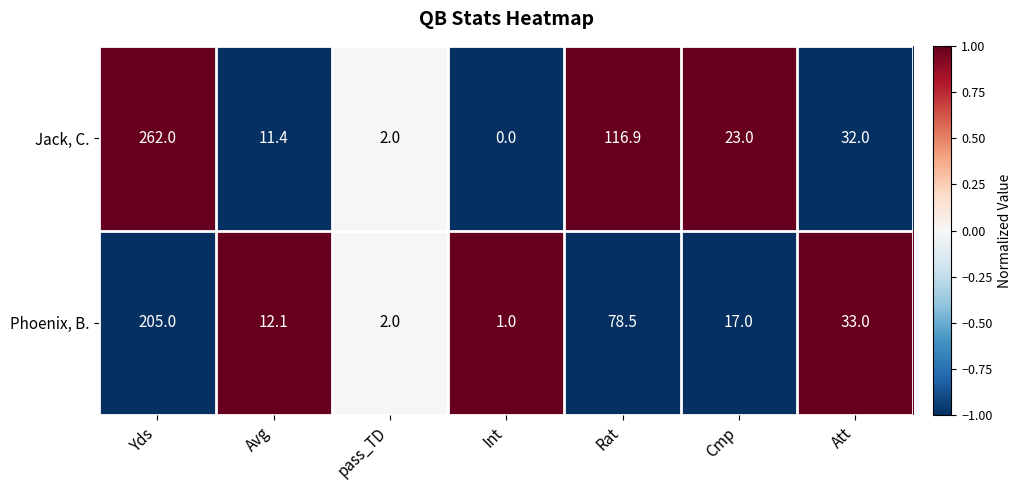

Reading left to right, what are all the values shown in this chart?

Jack, C.: Yds=262.0	Avg=11.4	pass_TD=2.0	Int=0.0	Rat=116.9	Cmp=23.0	Att=32.0
Phoenix, B.: Yds=205.0	Avg=12.1	pass_TD=2.0	Int=1.0	Rat=78.5	Cmp=17.0	Att=33.0